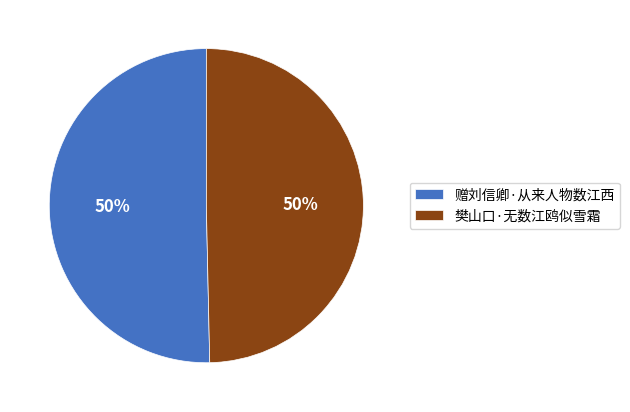

What percentage is the 樊山口·无数江鸥似雪霜 slice, to the nearest percent?

50%